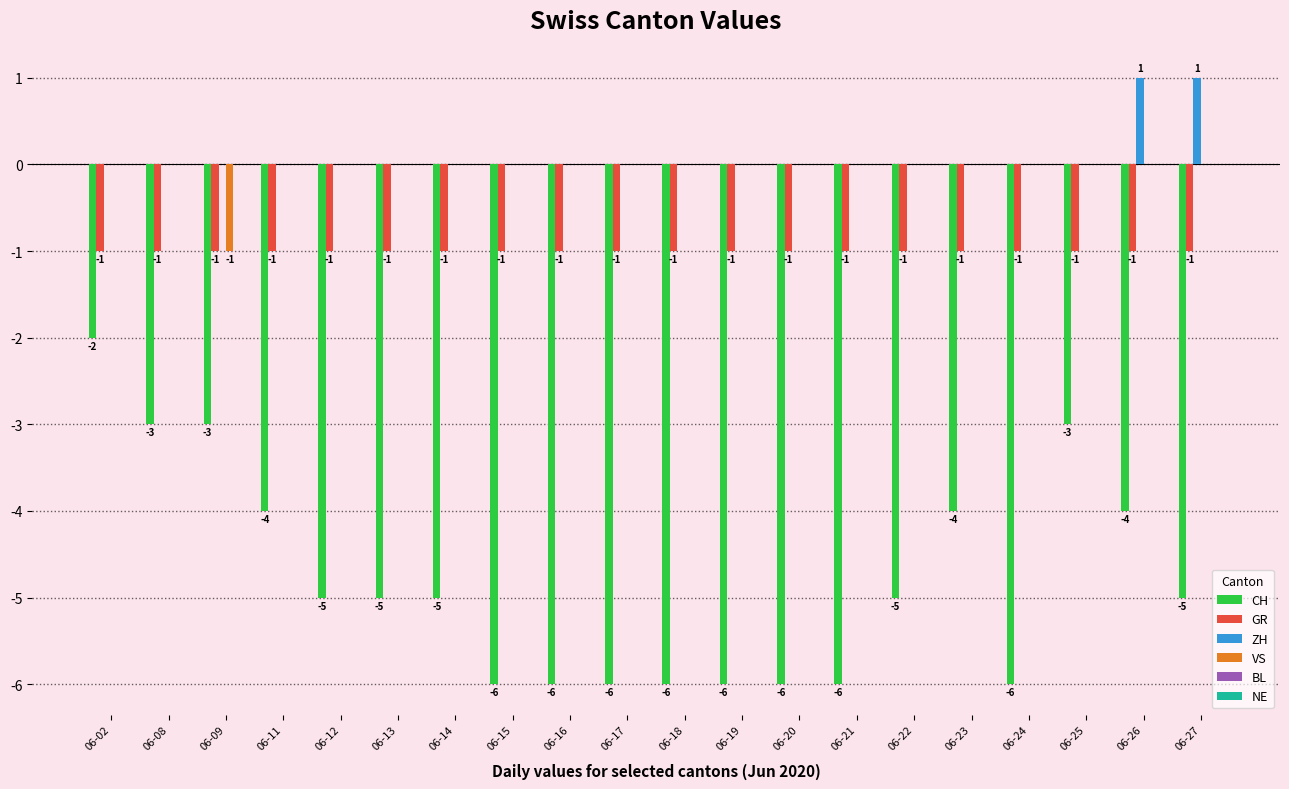

Reading right to left, list all the values displayed in this chart.

CH: 06-27=-5	06-26=-4	06-25=-3	06-24=-6	06-23=-4	06-22=-5	06-21=-6	06-20=-6	06-19=-6	06-18=-6	06-17=-6	06-16=-6	06-15=-6	06-14=-5	06-13=-5	06-12=-5	06-11=-4	06-09=-3	06-08=-3	06-02=-2
GR: 06-27=-1	06-26=-1	06-25=-1	06-24=-1	06-23=-1	06-22=-1	06-21=-1	06-20=-1	06-19=-1	06-18=-1	06-17=-1	06-16=-1	06-15=-1	06-14=-1	06-13=-1	06-12=-1	06-11=-1	06-09=-1	06-08=-1	06-02=-1
ZH: 06-27=1	06-26=1	06-25=0	06-24=0	06-23=0	06-22=0	06-21=0	06-20=0	06-19=0	06-18=0	06-17=0	06-16=0	06-15=0	06-14=0	06-13=0	06-12=0	06-11=0	06-09=0	06-08=0	06-02=0
VS: 06-27=0	06-26=0	06-25=0	06-24=0	06-23=0	06-22=0	06-21=0	06-20=0	06-19=0	06-18=0	06-17=0	06-16=0	06-15=0	06-14=0	06-13=0	06-12=0	06-11=0	06-09=-1	06-08=0	06-02=0